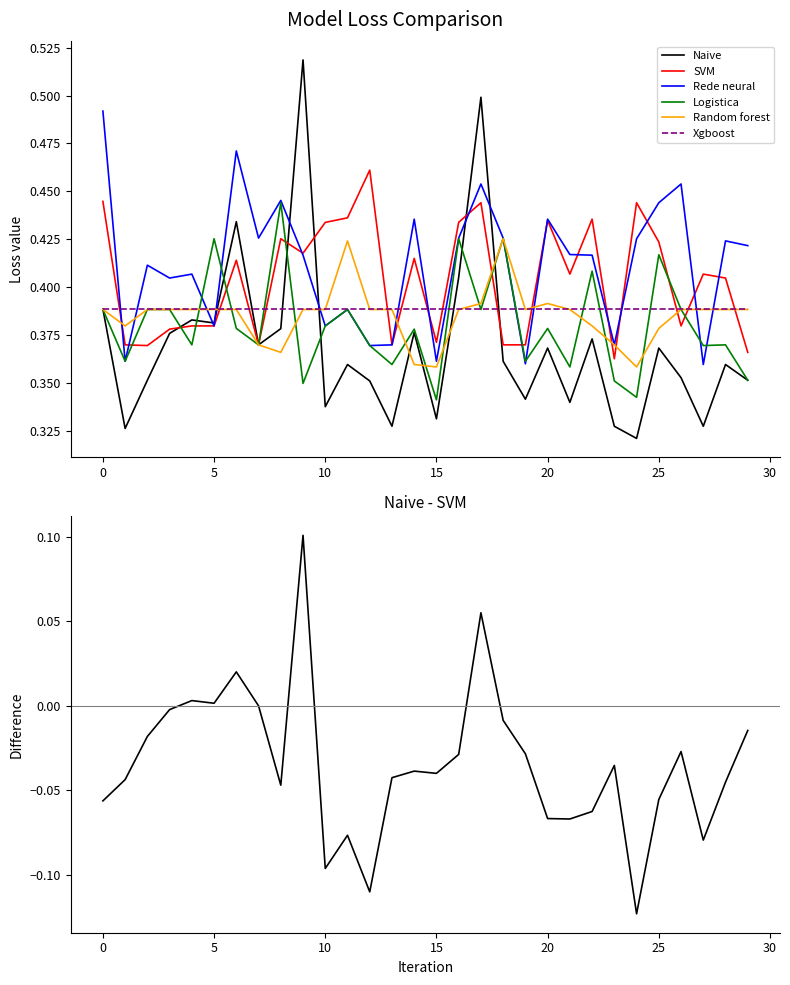

True or false: Naive and SVM cross at least once.

True